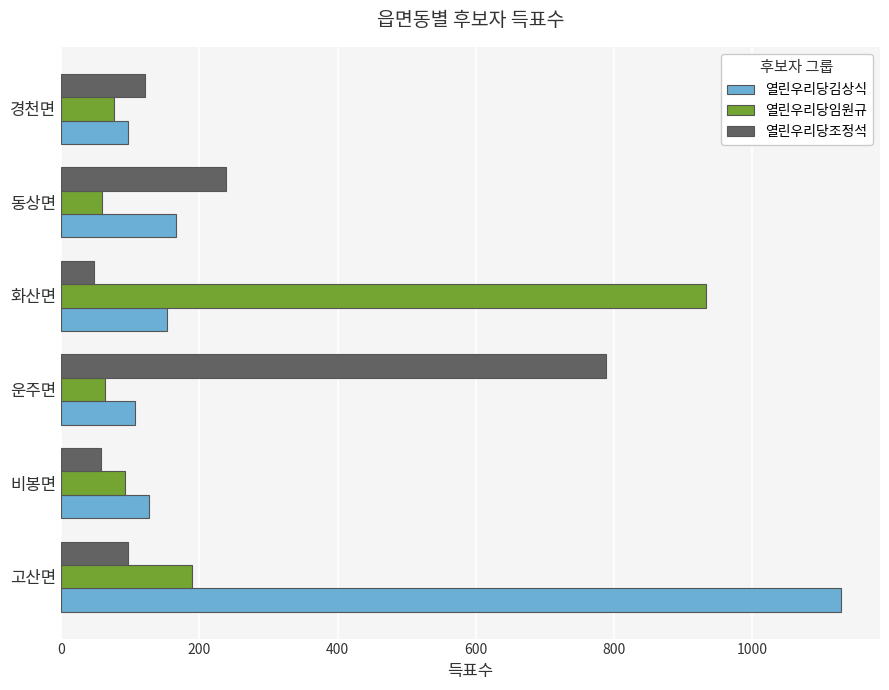

What is the highest value of the 열린우리당조정석 series?

788